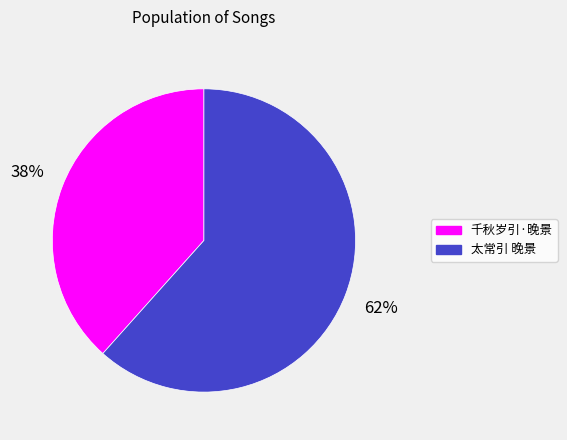

How many segments does this pie chart have?

2